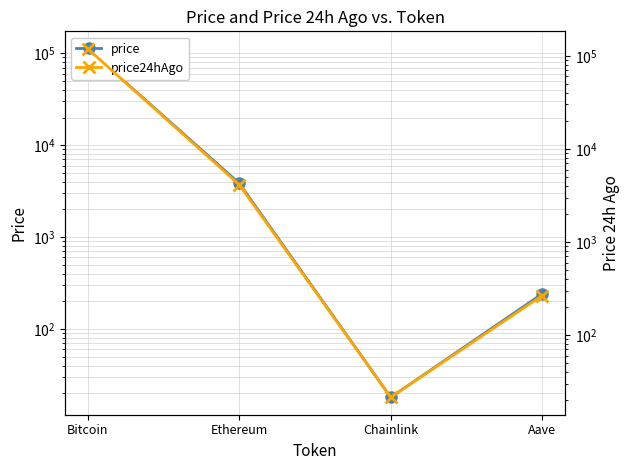

List the series in order of their peak value, lowest first.

price, price24hAgo